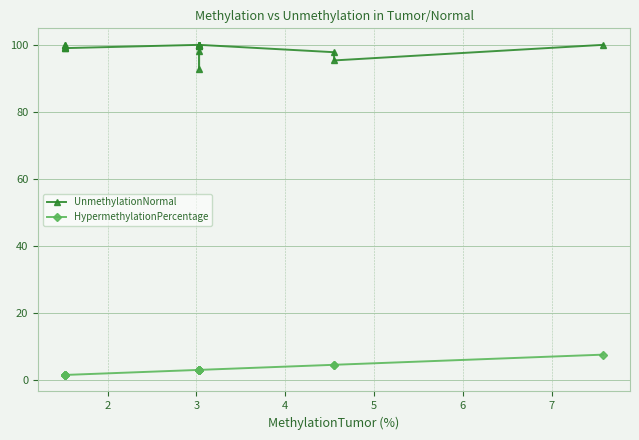

Does the chart have visible grid lines?

Yes